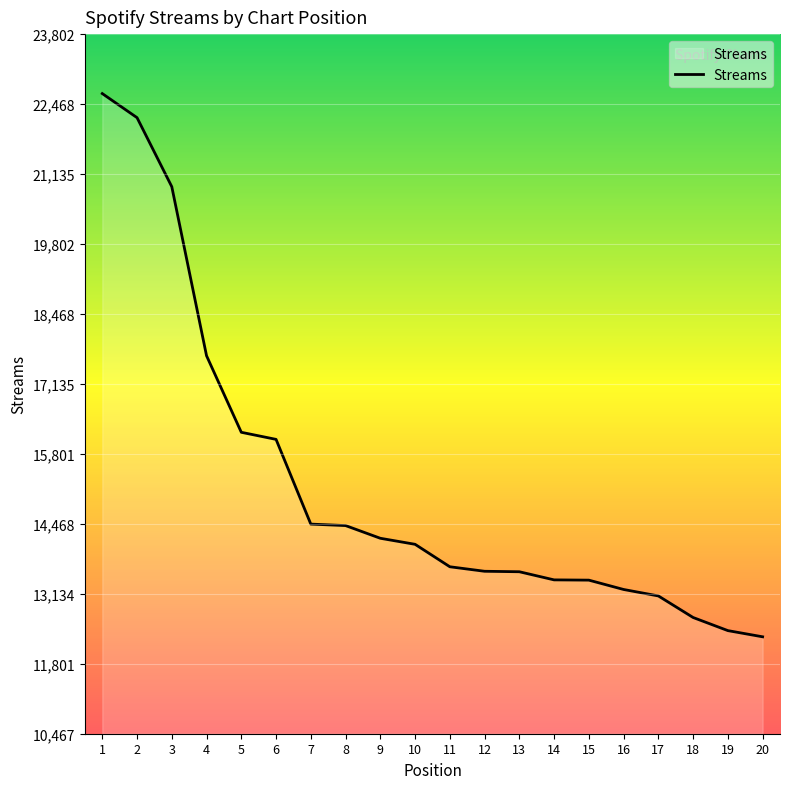

What is the change in value from 13 to 16?

-338